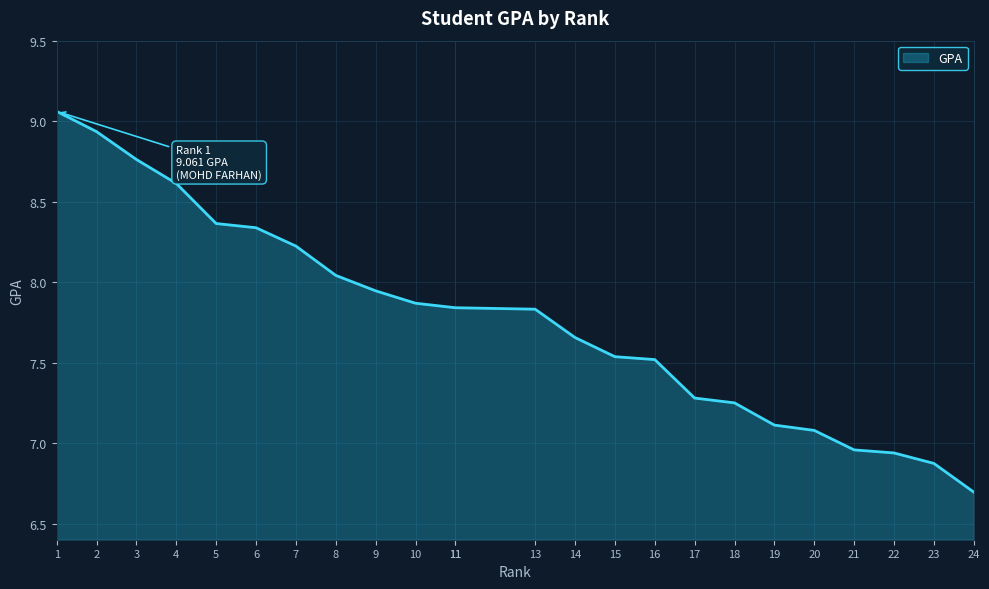

Which has a higher value, 11 or 10?

10